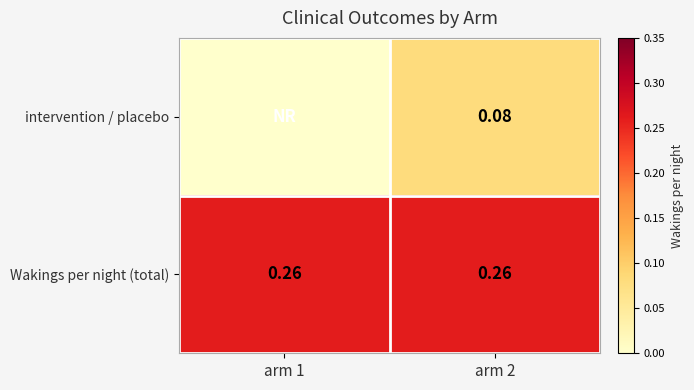

At arm 2, list the series in order from largest to smallest.

Wakings per night (total), intervention / placebo